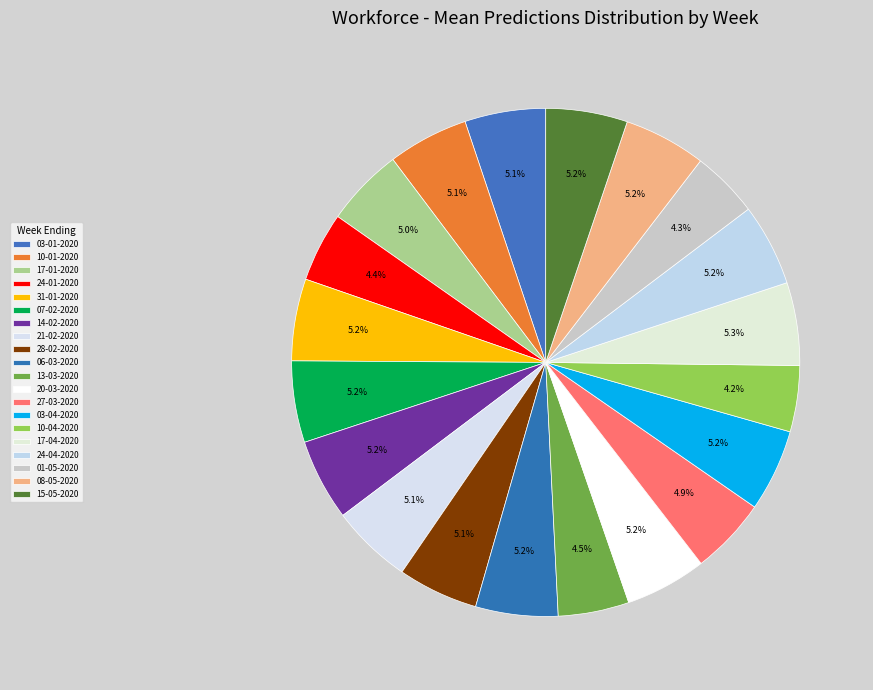

How many slices are in this pie chart?

20